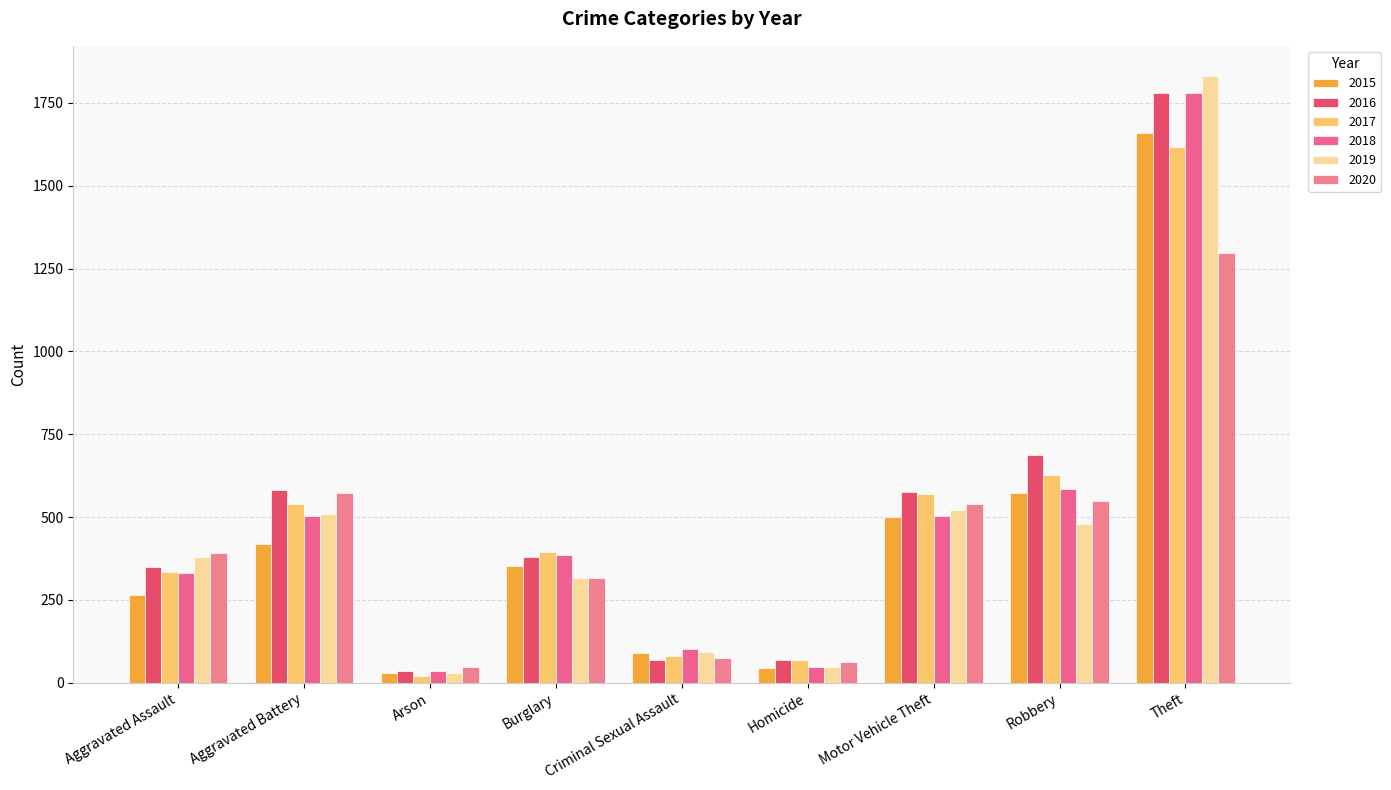

What are all the series names shown in the legend?

2015, 2016, 2017, 2018, 2019, 2020